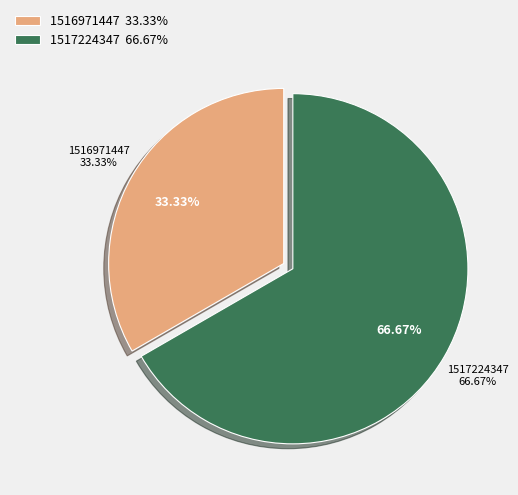

Rank the categories by value from highest to lowest.

1517224347, 1516971447